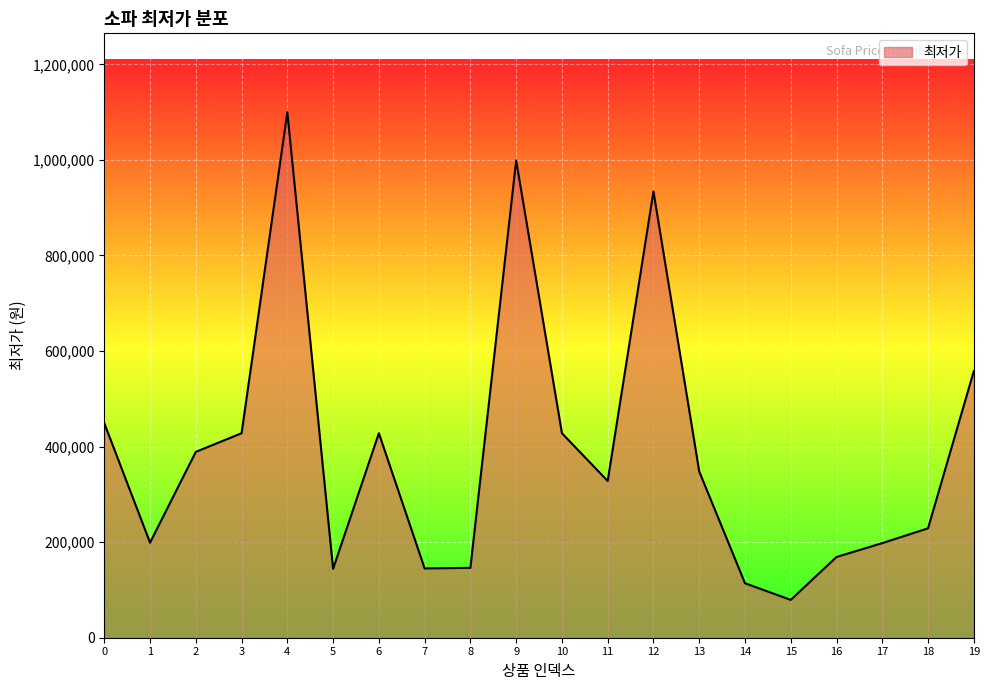

The chart shows a value of 355211 at 17. True or false?

False